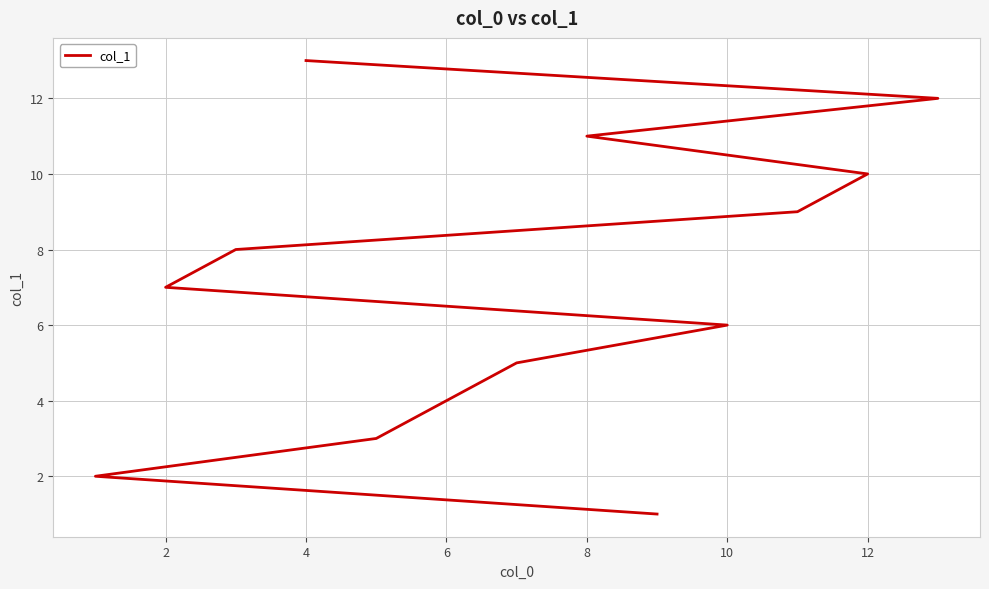

What is the difference between the maximum and minimum values?

12